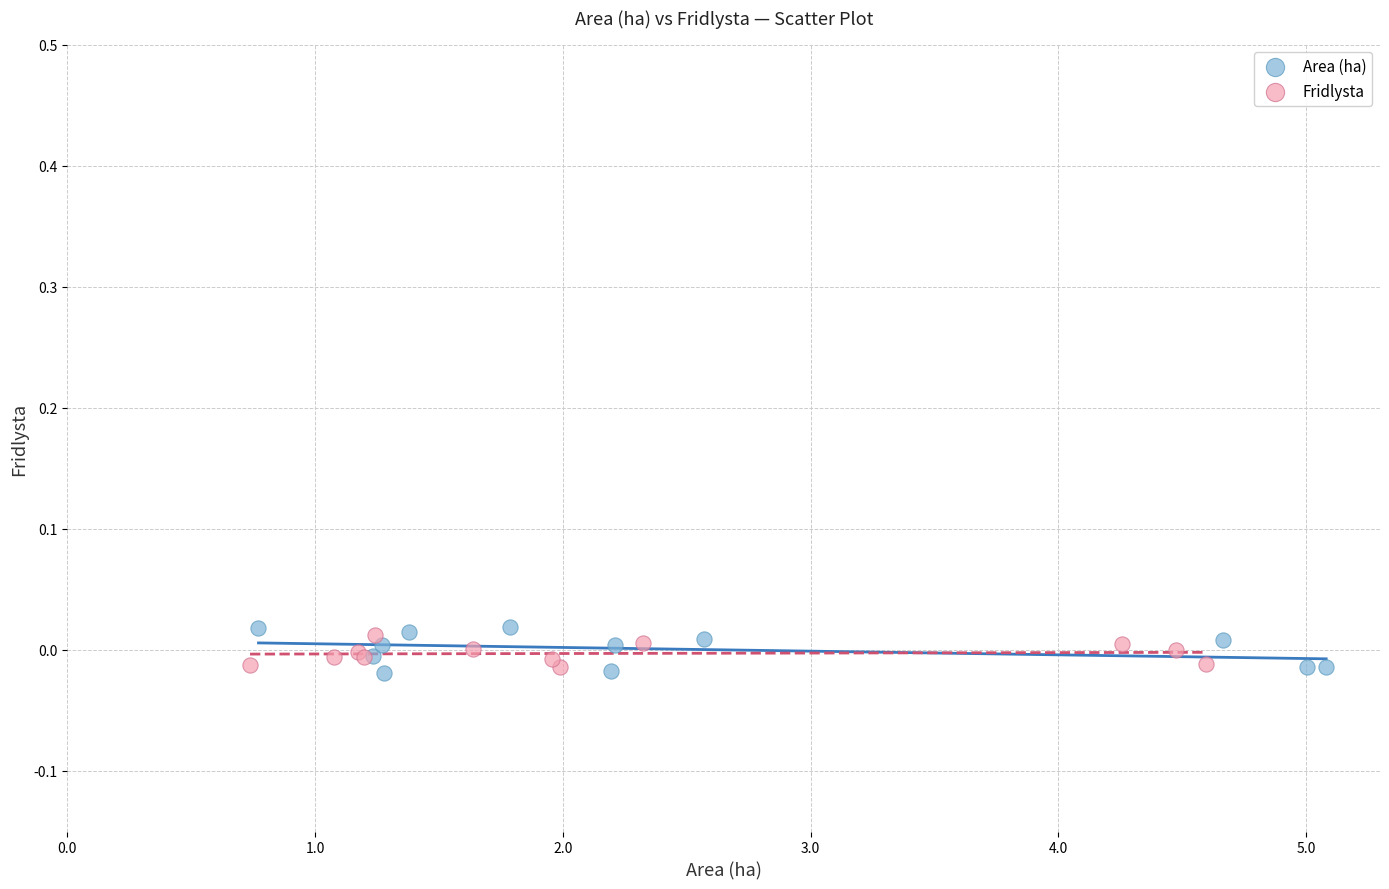

What are all the series names shown in the legend?

Area (ha), Fridlysta